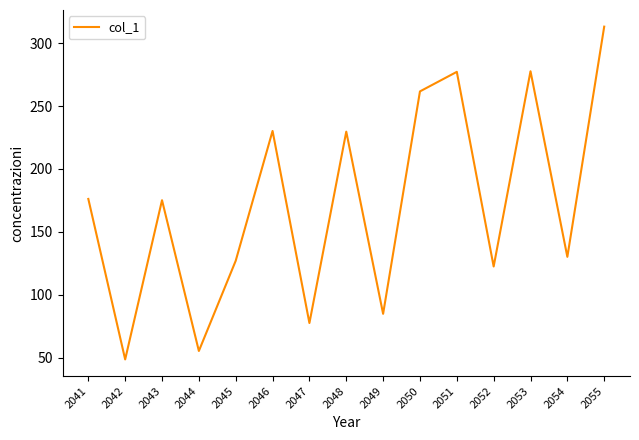

At which category does the chart reach its peak across all series?

2055